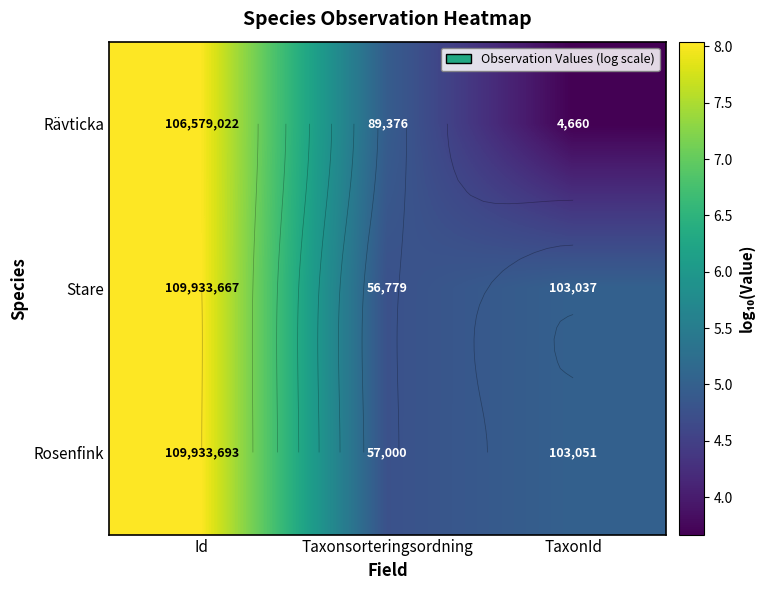

Which has a higher value, Id or TaxonId?

Id